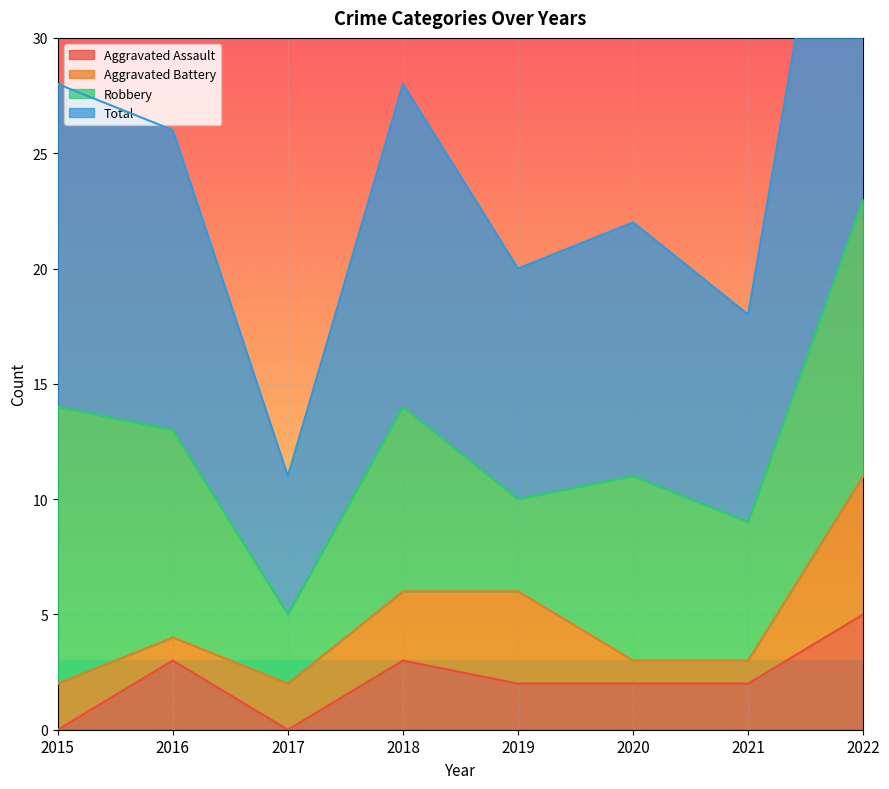

Which category has the lowest value across all series?

2015